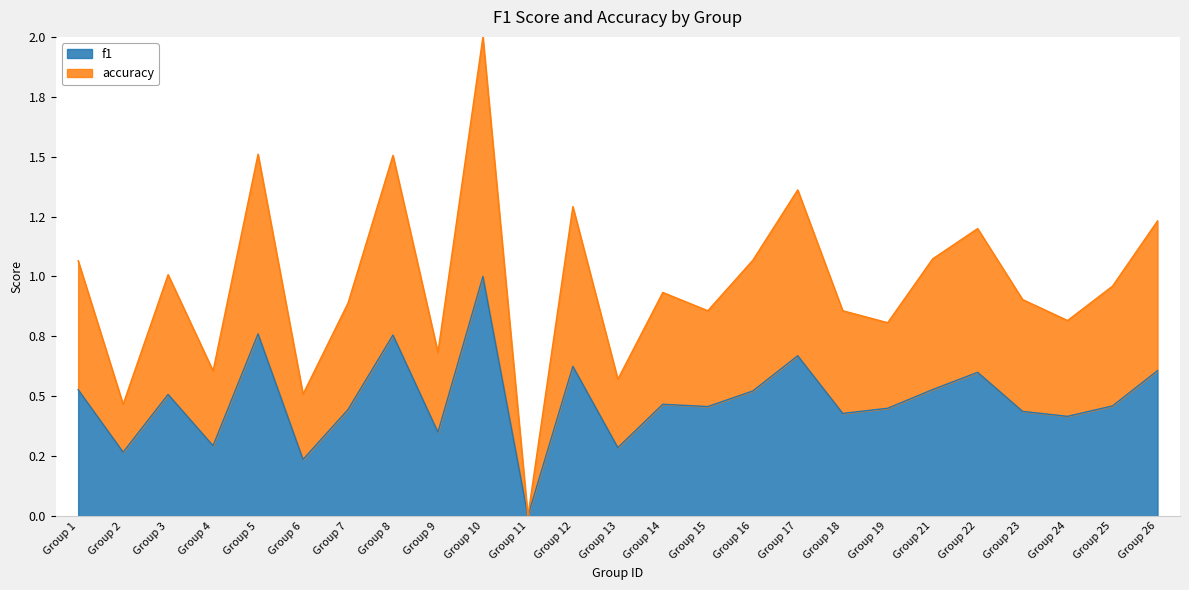

Count the number of categories in the chart.

25